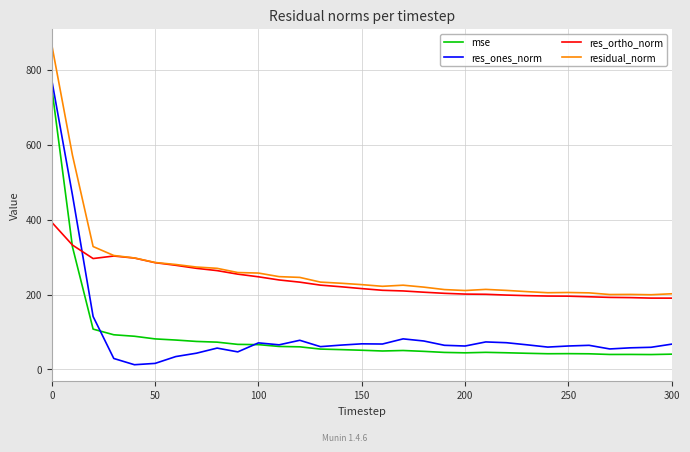

In res_ones_norm, how many points are higher than both neighbors (excluding endpoints)?

7